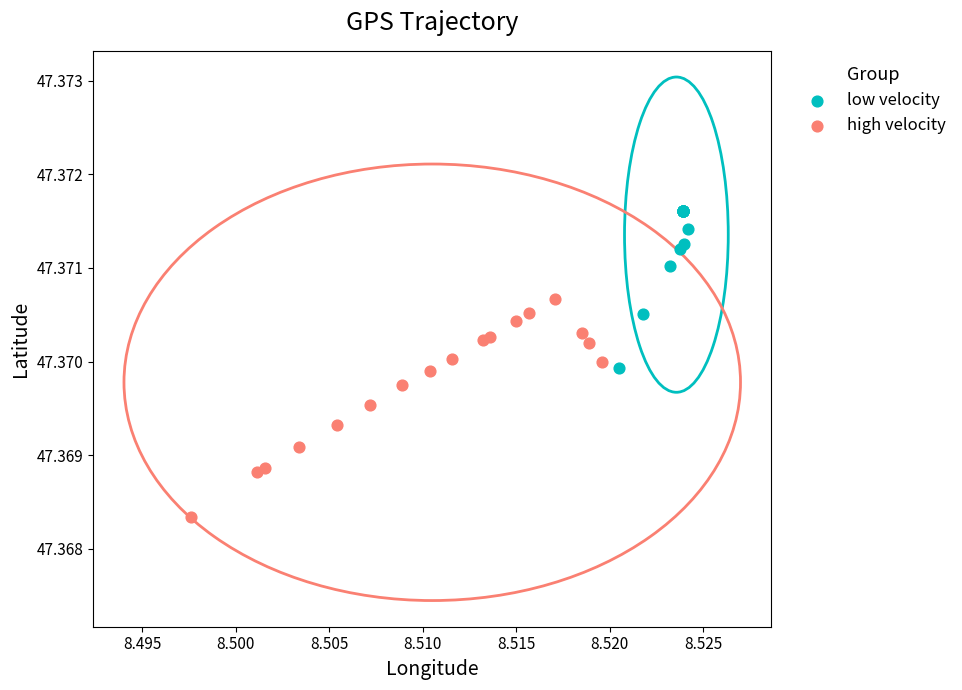

Which series reaches the minimum Y coordinate?

high velocity